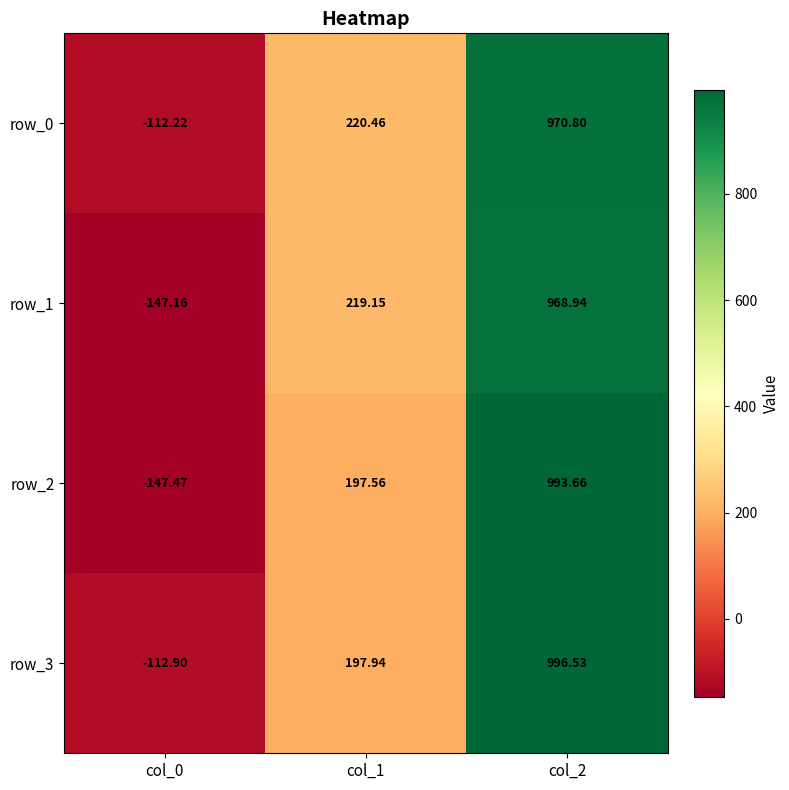

What is the maximum value shown in the chart?

996.5